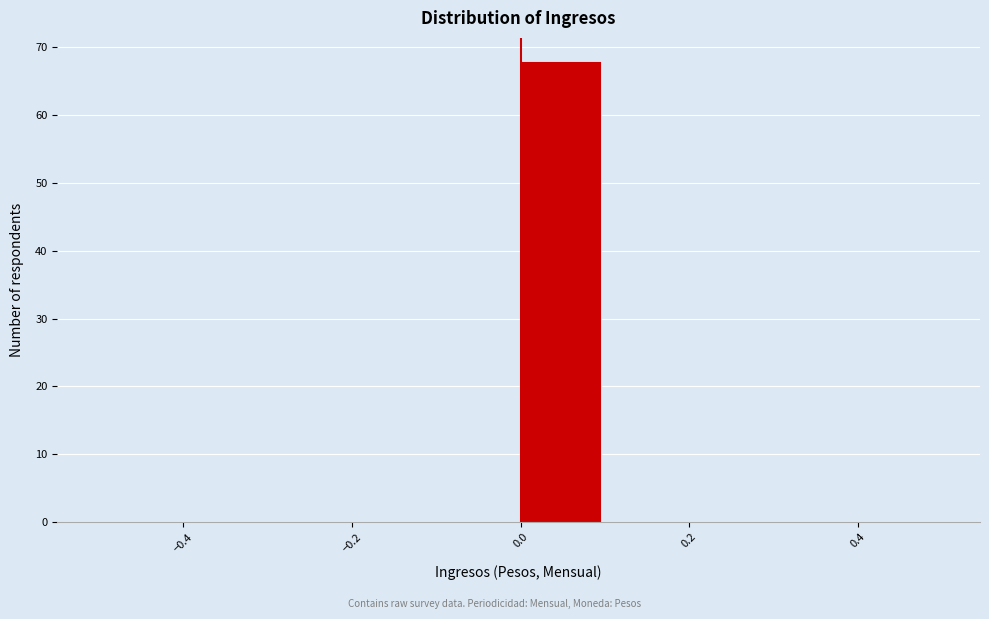

Reading left to right, transcribe this chart: for each bar, give the range it covers on the x-axis and its height. The values are not printed on the chart, so give them approximately, as read against the axis.

-0.5 to -0.4: 0
-0.4 to -0.3: 0
-0.3 to -0.2: 0
-0.2 to -0.1: 0
-0.1 to 0.0: 0
0.0 to 0.1: 68
0.1 to 0.2: 0
0.2 to 0.3: 0
0.3 to 0.4: 0
0.4 to 0.5: 0